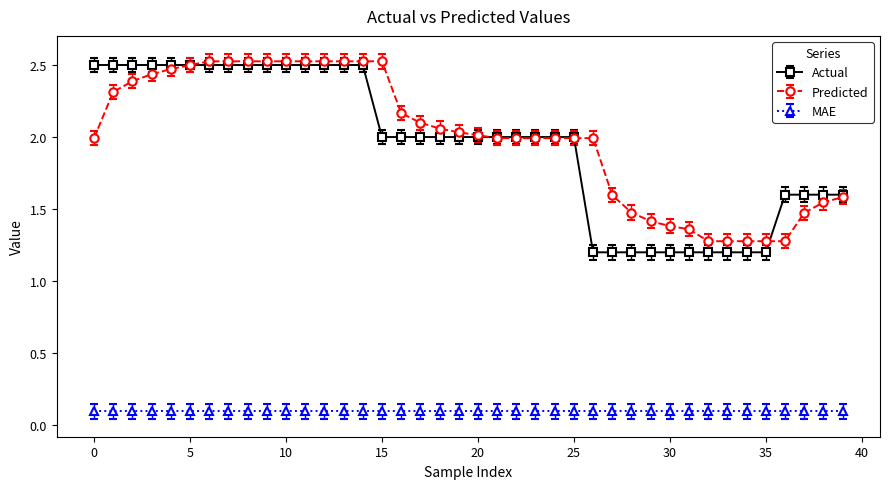

Does the chart display data point markers on the line(s)?

Yes